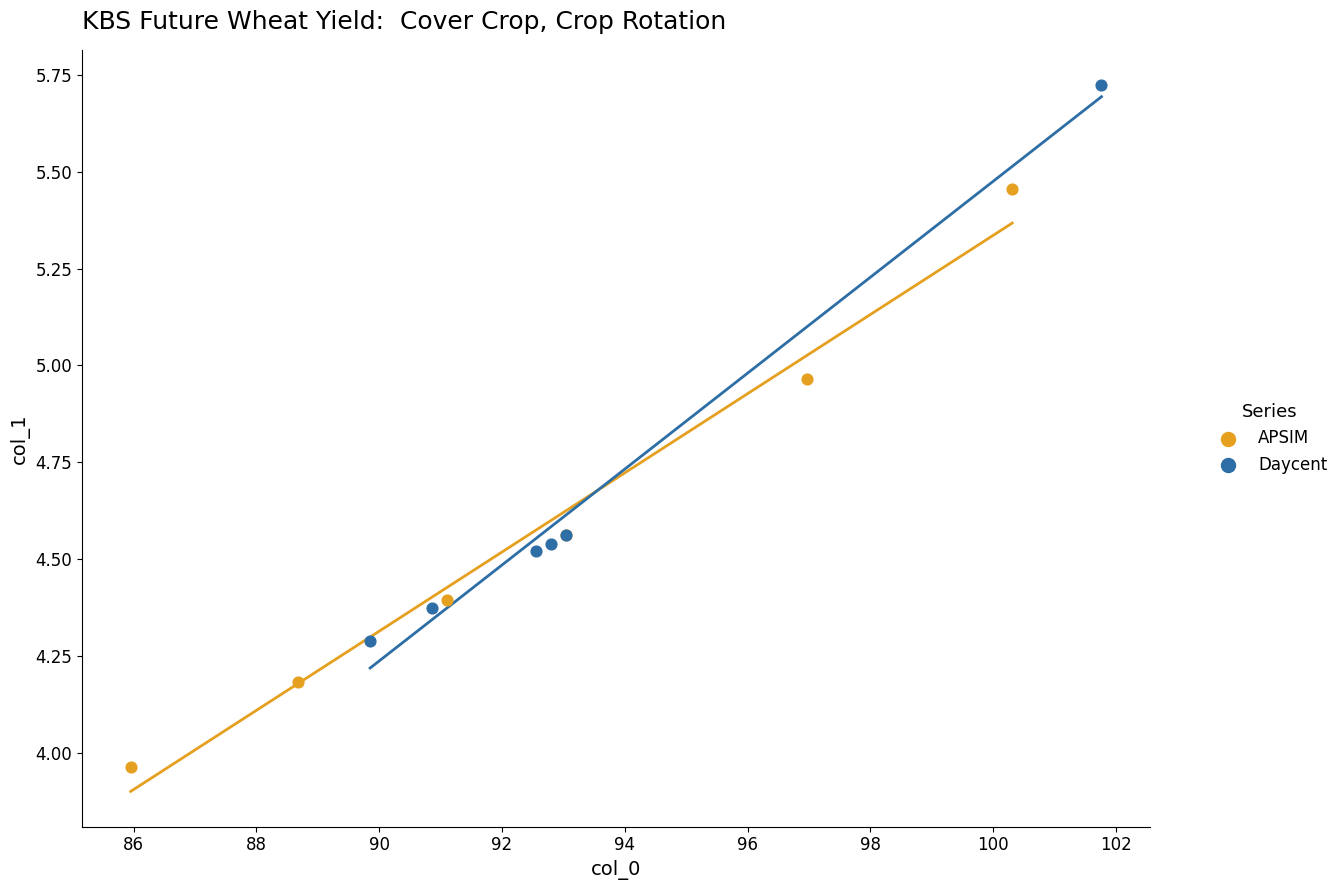

Which series contains the highest Y value?

Daycent